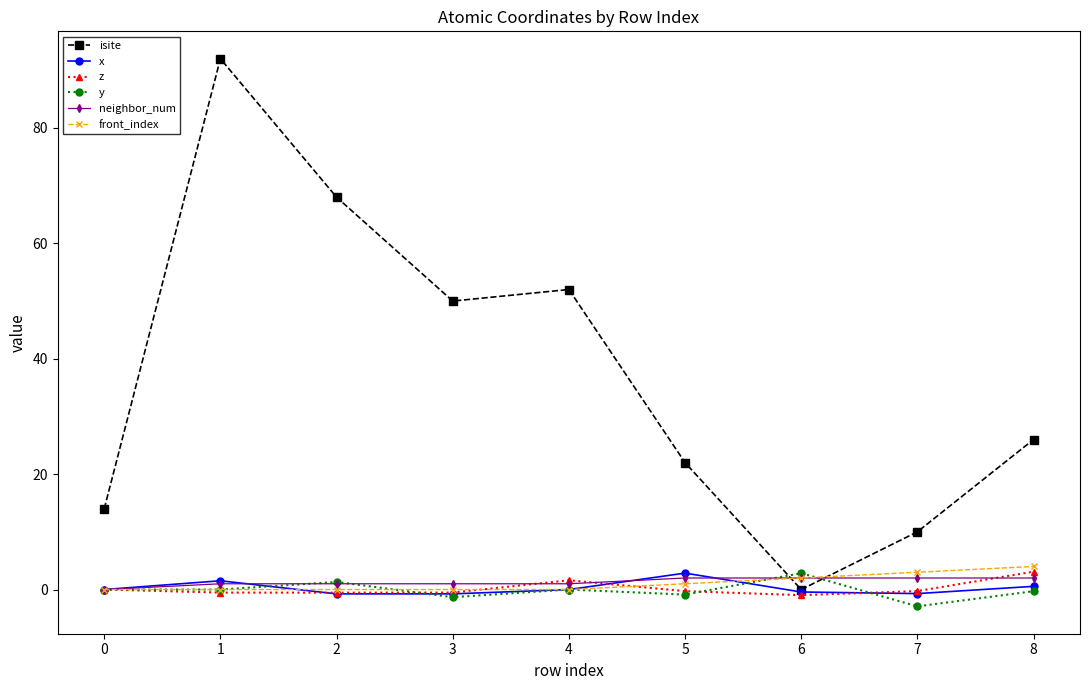

Which series has the largest total across all categories?

isite